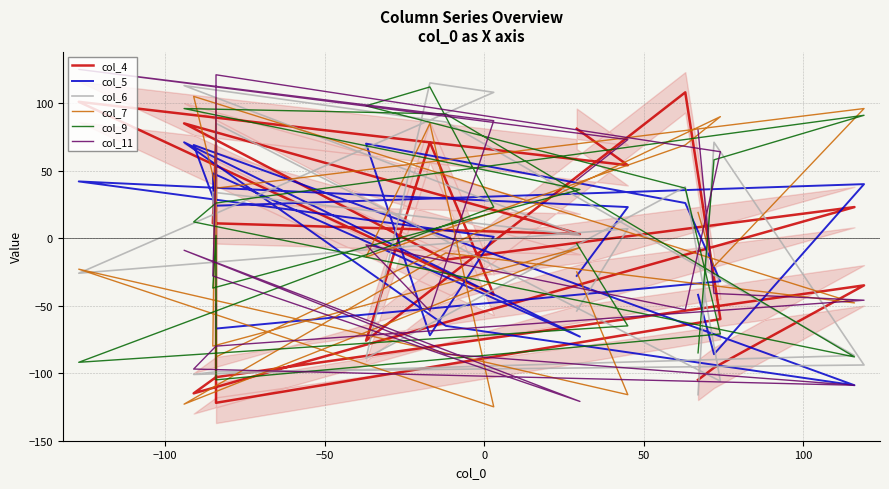

At which category does col_11 reach its first local valley?

50